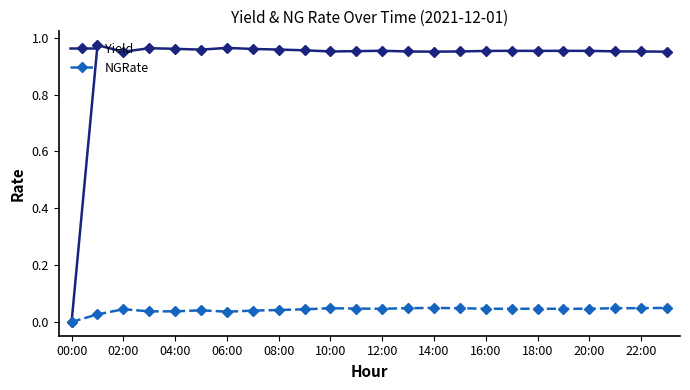

Which series has the largest range (max minus min)?

Yield